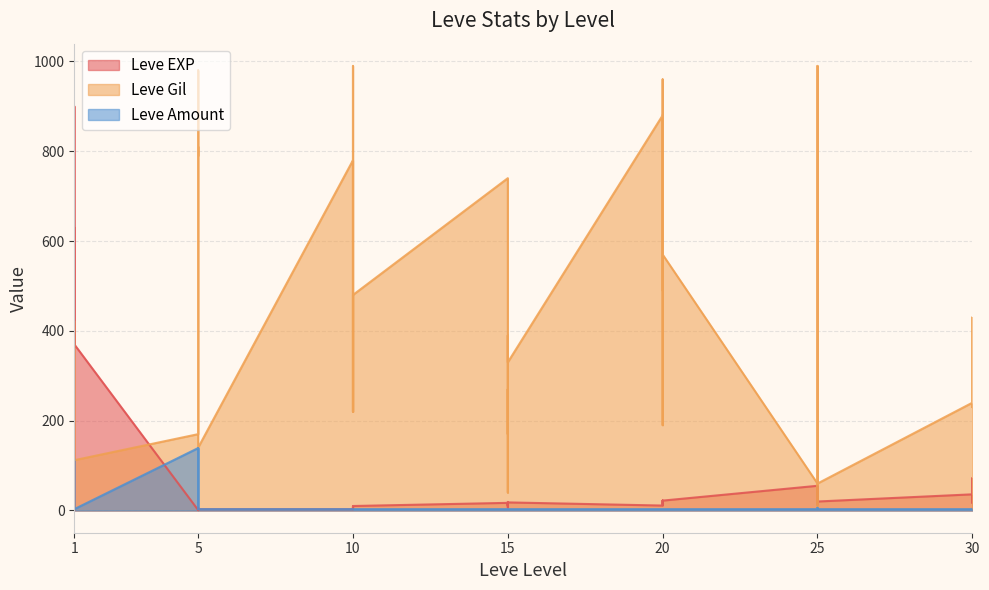

Where do Leve Gil and Leve EXP first cross each other?

1 and 1